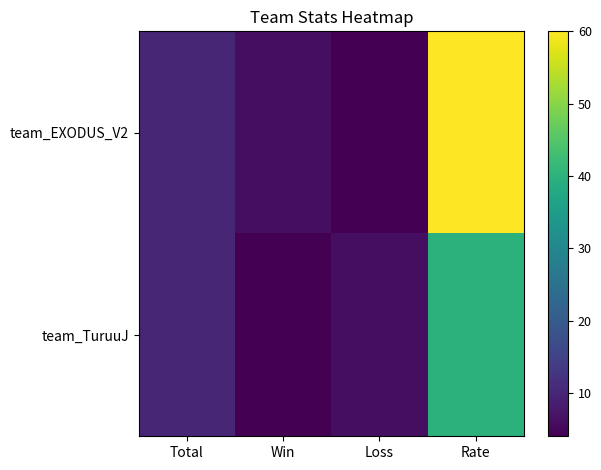

Reading left to right, transcribe all the data shown in this chart.

team_EXODUS_V2: Total=10	Win=6	Loss=4	Rate=60
team_TuruuJ: Total=10	Win=4	Loss=6	Rate=40